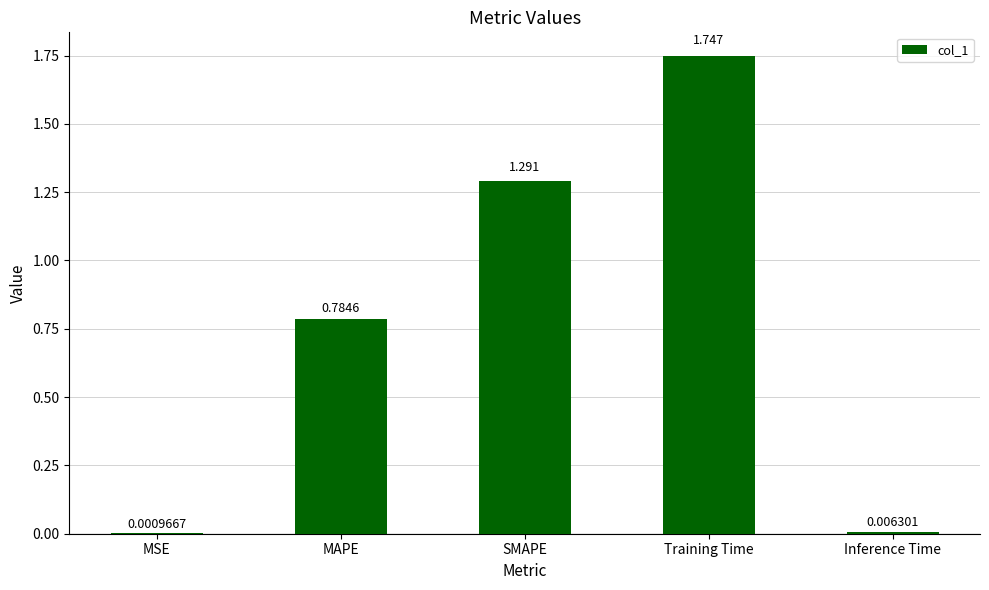

Which has a higher value, Inference Time or SMAPE?

SMAPE